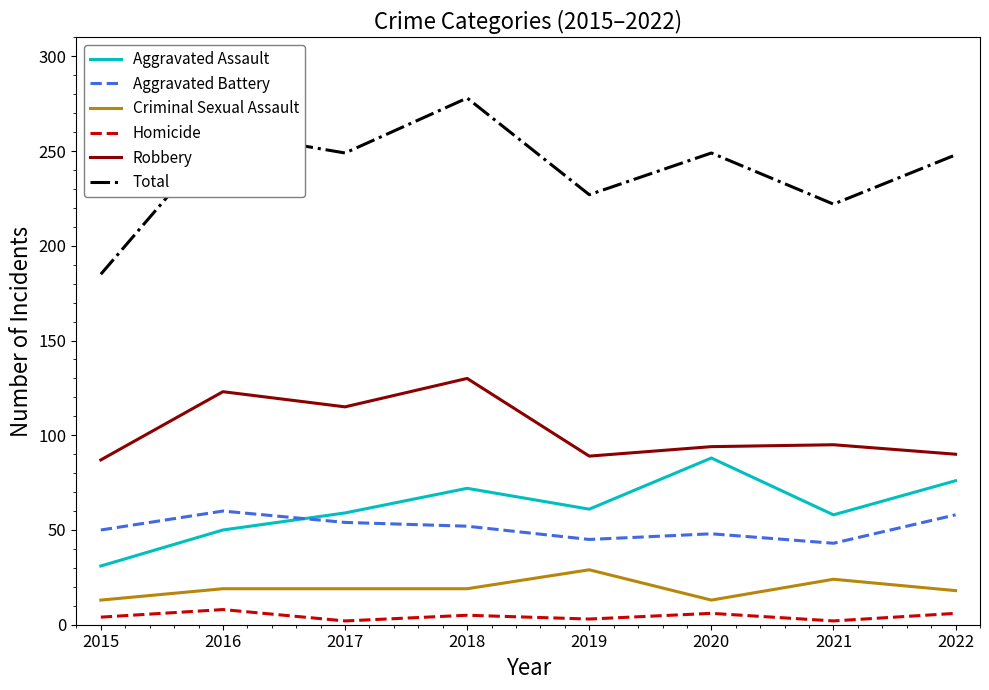

At how many categories does at least one series exceed 129?

8